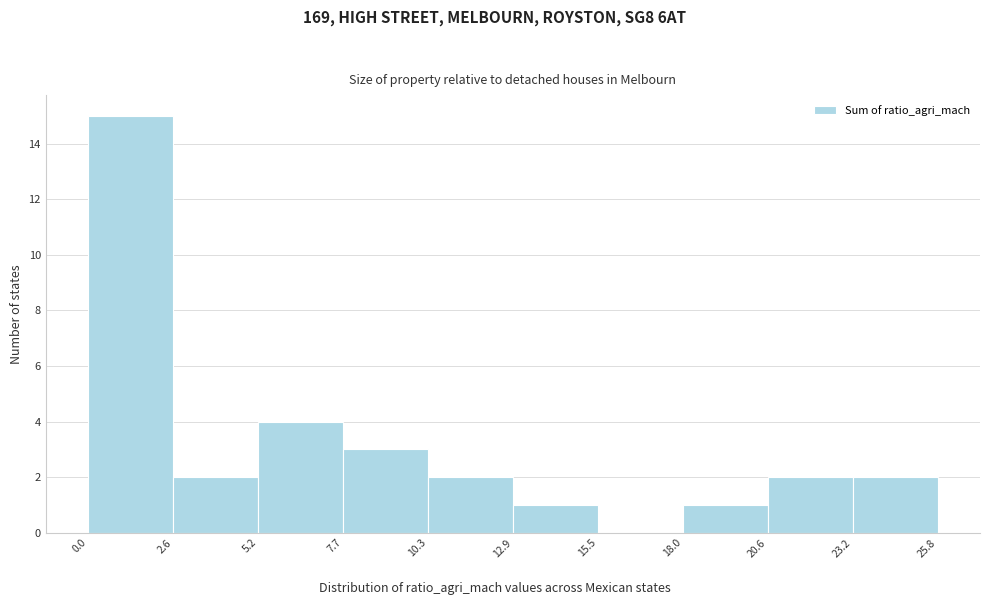

How tall is the bar that spans 7.7 to 10.3 on the x-axis? The values are not printed on the chart, so give them approximately, as read against the axis.

3